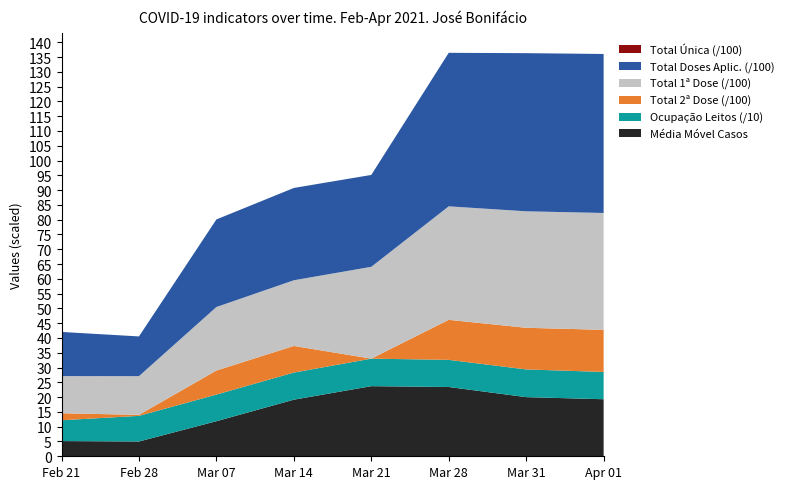

What is the maximum value for Média Móvel Casos?

23.7